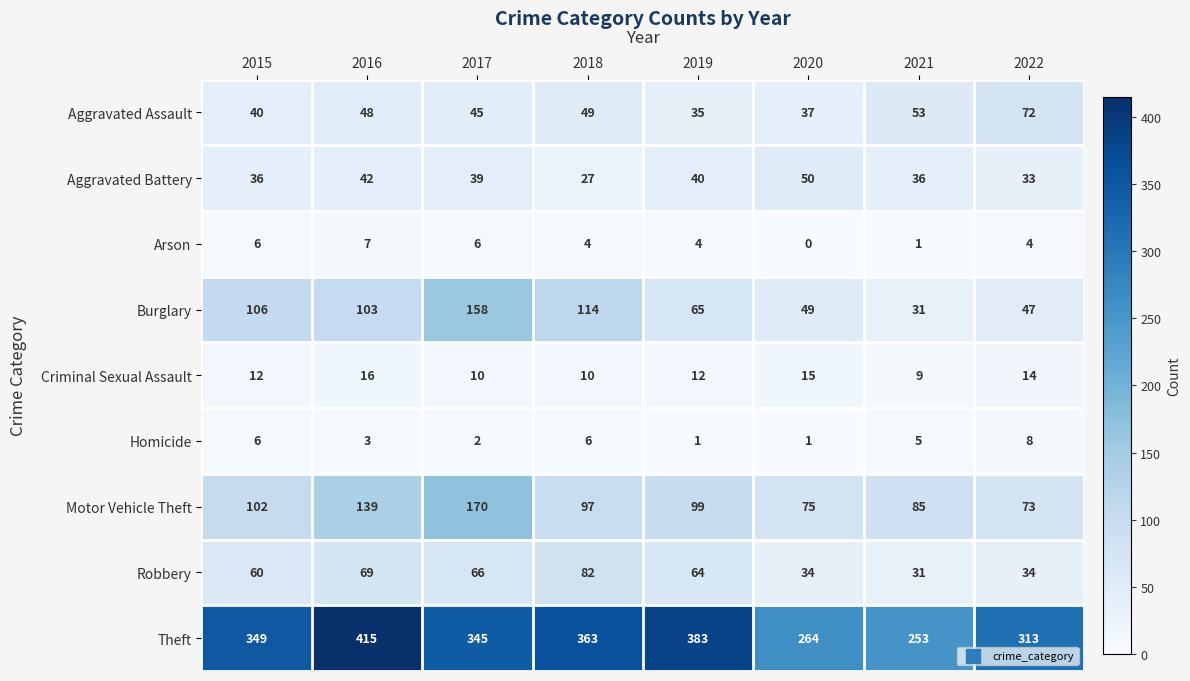

Which series has the largest total across all categories?

Theft